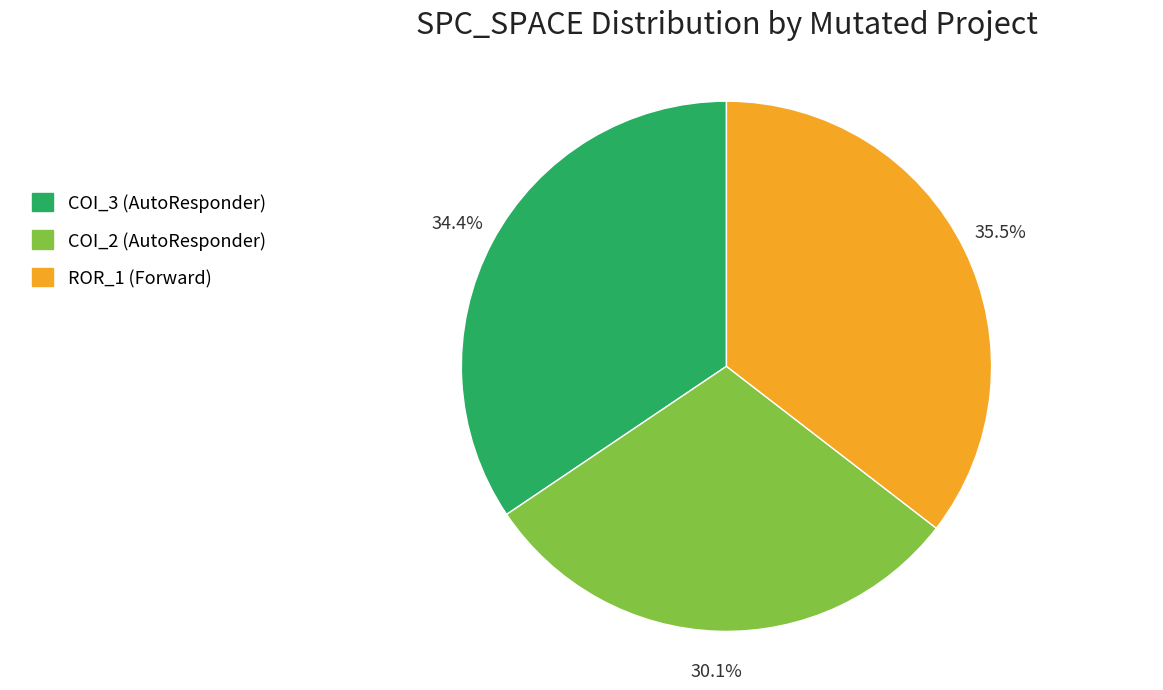

Does COI_3 (AutoResponder) represent more than half of the total?

No